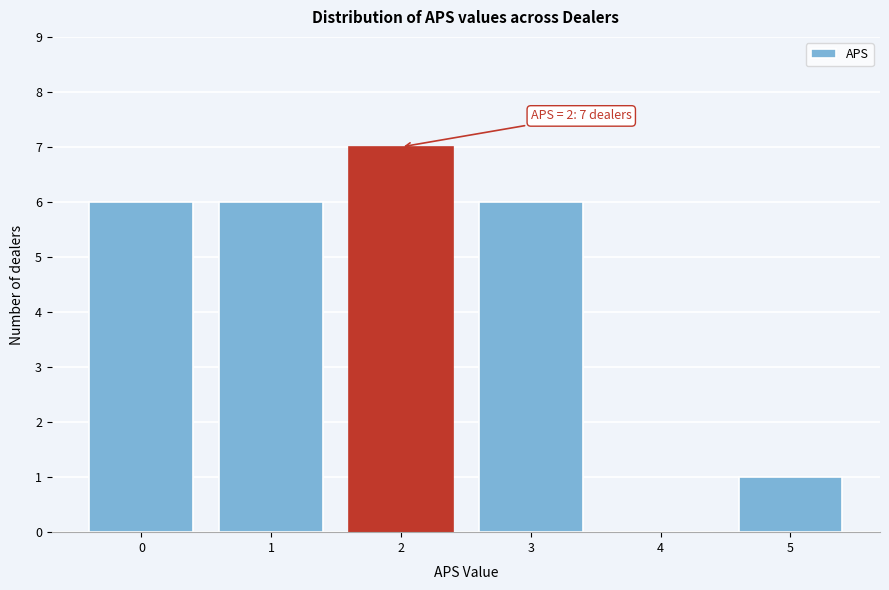

Over which range of the x-axis is the bar tallest?

1.5 to 2.5